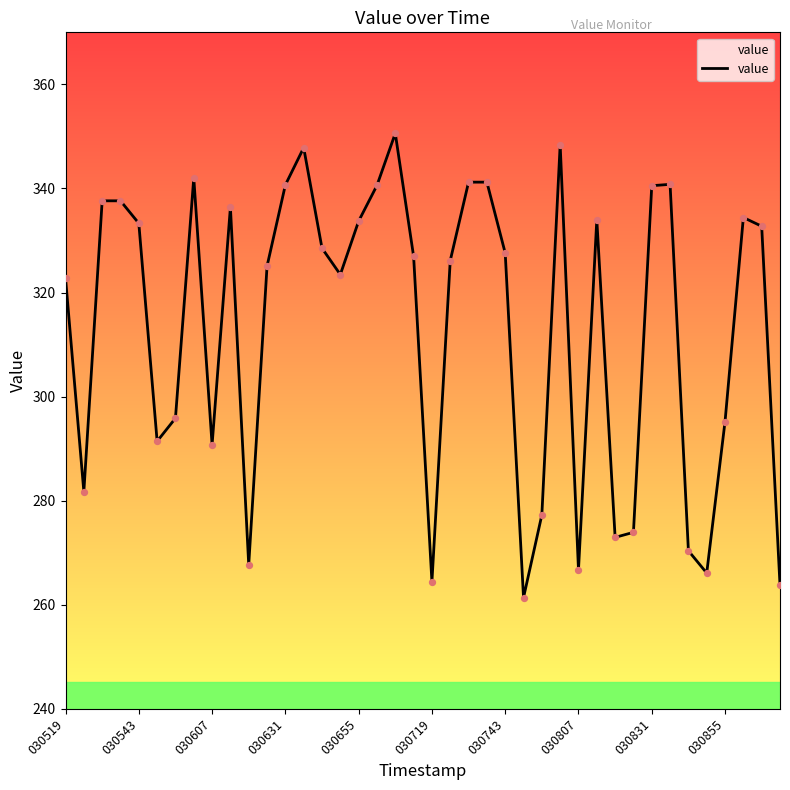

What is the minimum value shown in the chart?

261.4